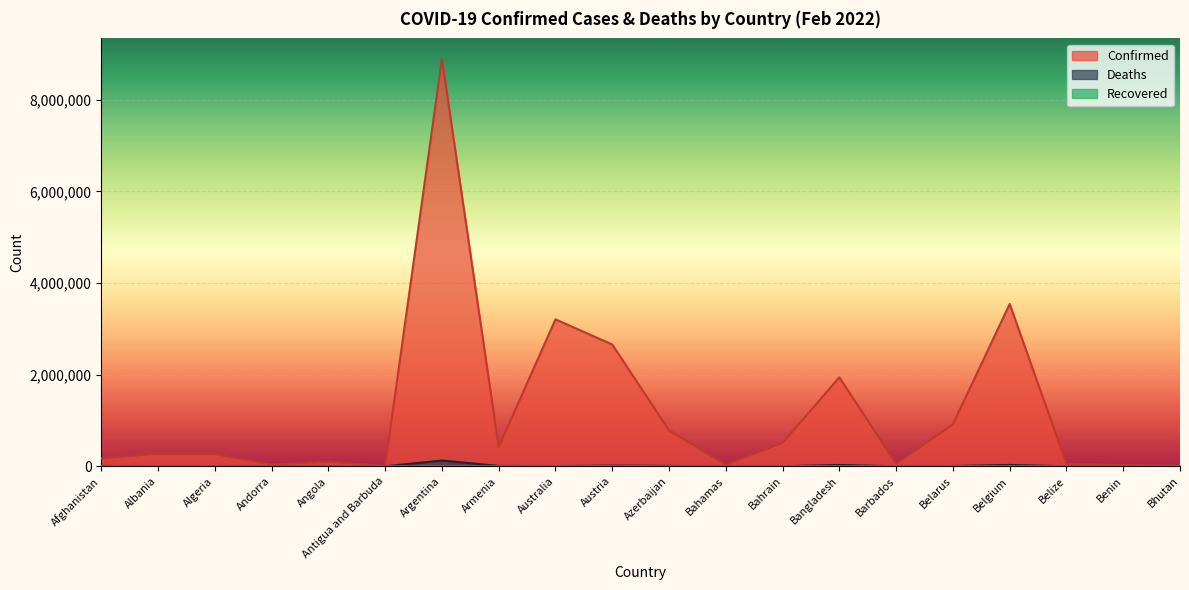

Where is Deaths nearest to the value 63063?

Belgium